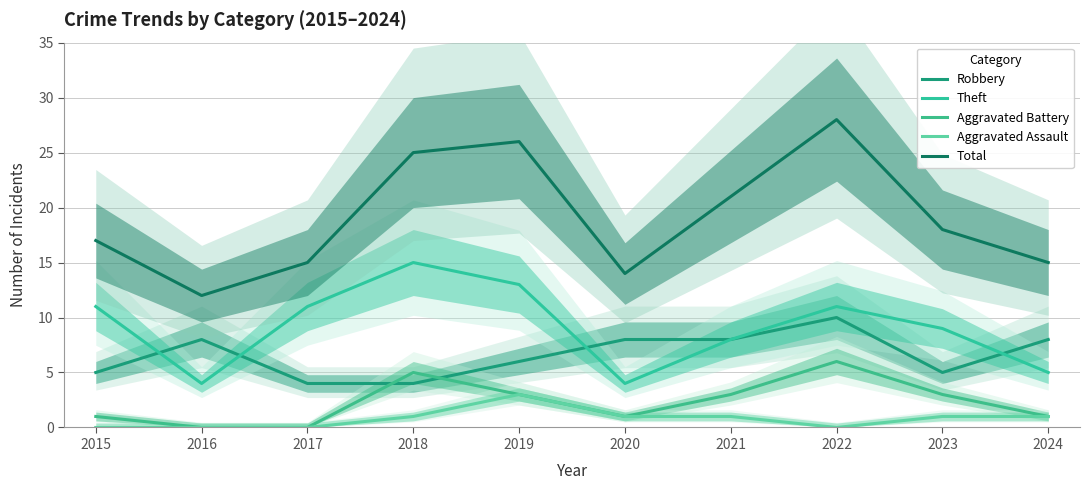

Count the Robbery values in the range 5 to 8.

7